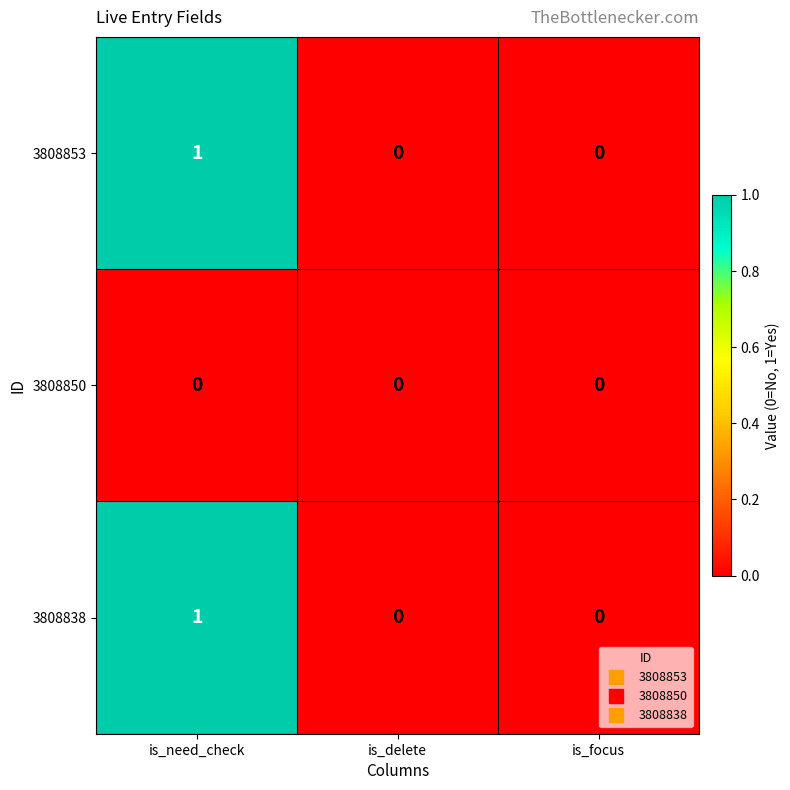

Reading right to left, extract all data points from this chart.

3808853: is_focus=0	is_delete=0	is_need_check=1
3808850: is_focus=0	is_delete=0	is_need_check=0
3808838: is_focus=0	is_delete=0	is_need_check=1